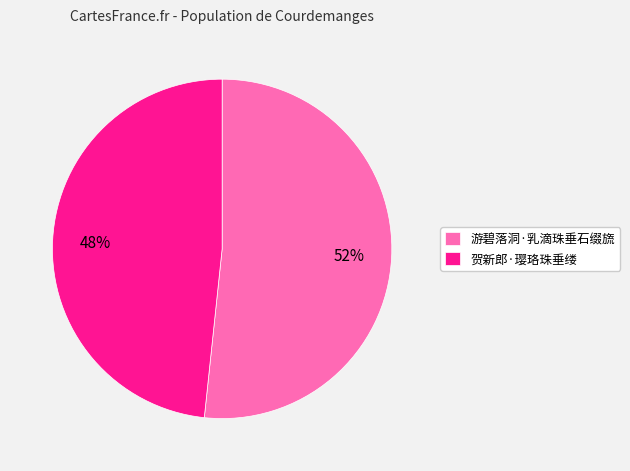

Is the sum of 贺新郎·璎珞珠垂缕 and 游碧落洞·乳滴珠垂石缀旒 greater than half?

Yes